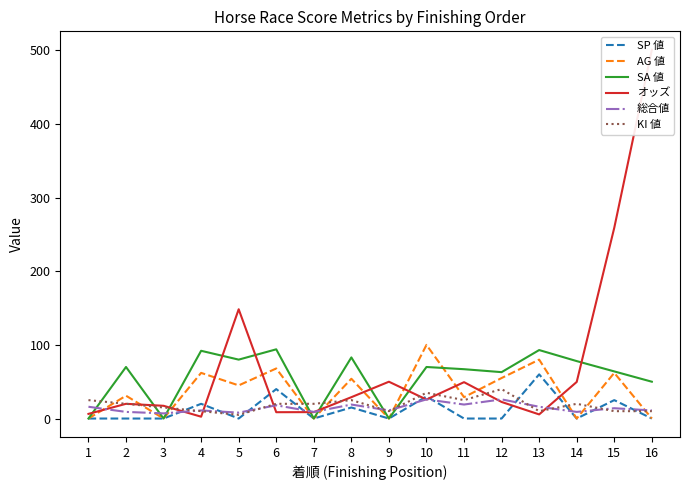

Between 5 and 10, which is larger?

10